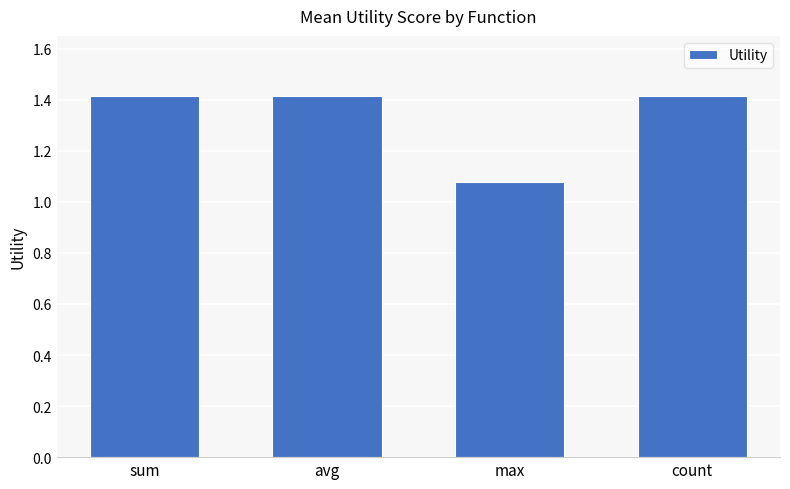

What is the greatest value displayed?

1.4